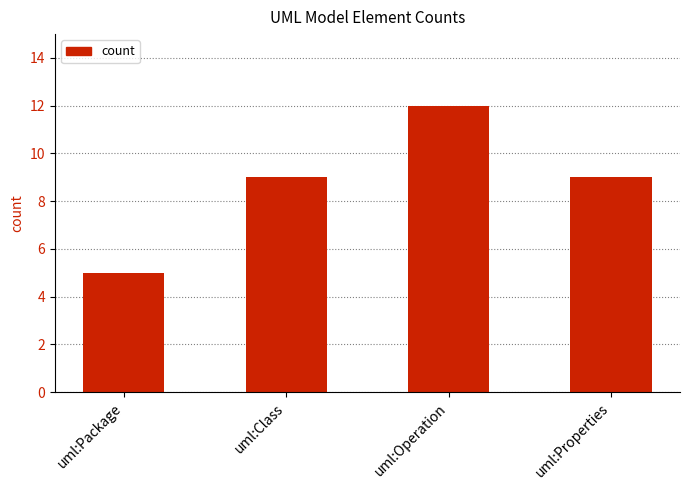

What is the smallest value displayed?

5